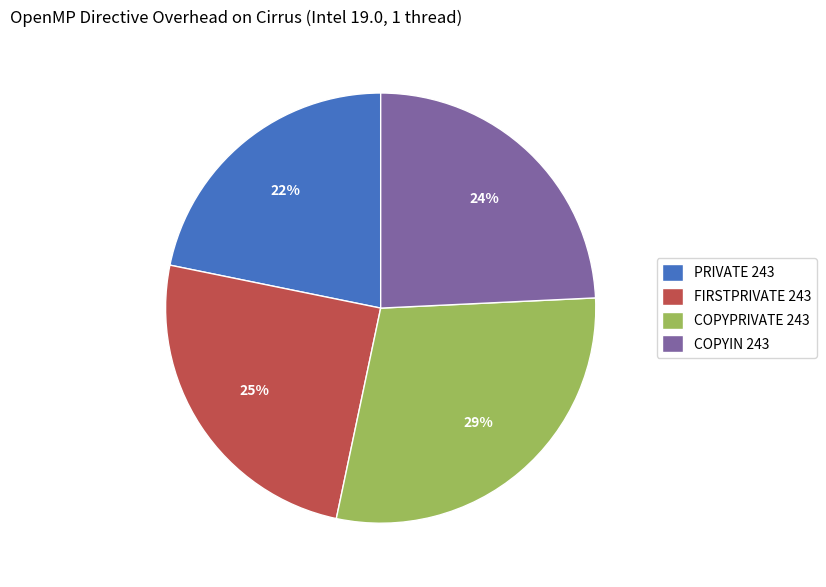

How many segments does this pie chart have?

4